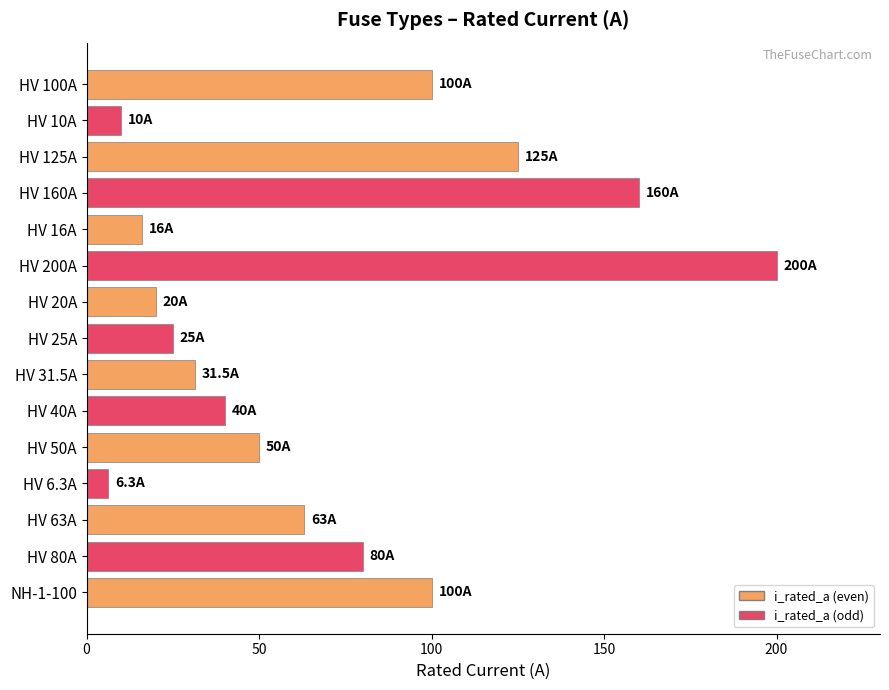

What is the value of the 6th bar from the top?

200.0